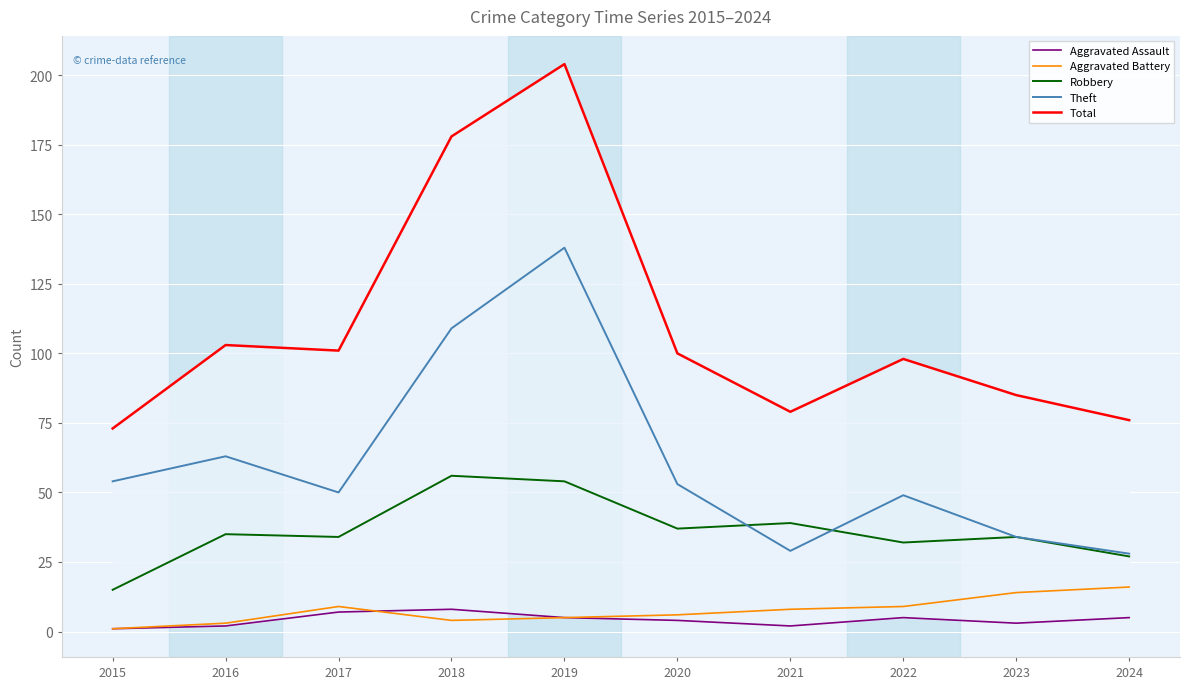

Reading left to right, transcribe all the data shown in this chart.

Aggravated Assault: 1	2	7	8	5	4	2	5	3	5
Aggravated Battery: 1	3	9	4	5	6	8	9	14	16
Robbery: 15	35	34	56	54	37	39	32	34	27
Theft: 54	63	50	109	138	53	29	49	34	28
Total: 73	103	101	178	204	100	79	98	85	76